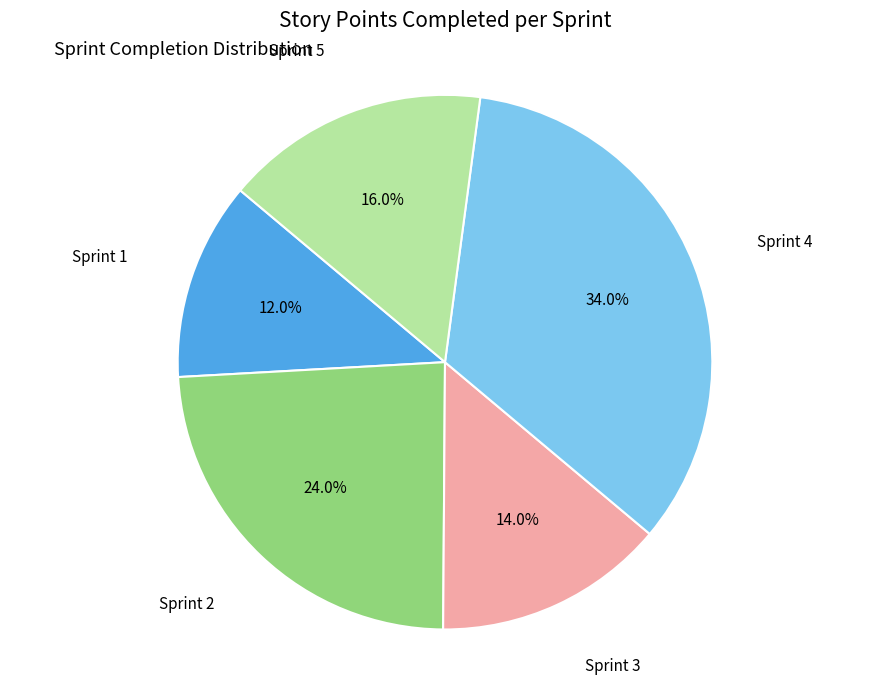

Does any single category account for the majority?

No